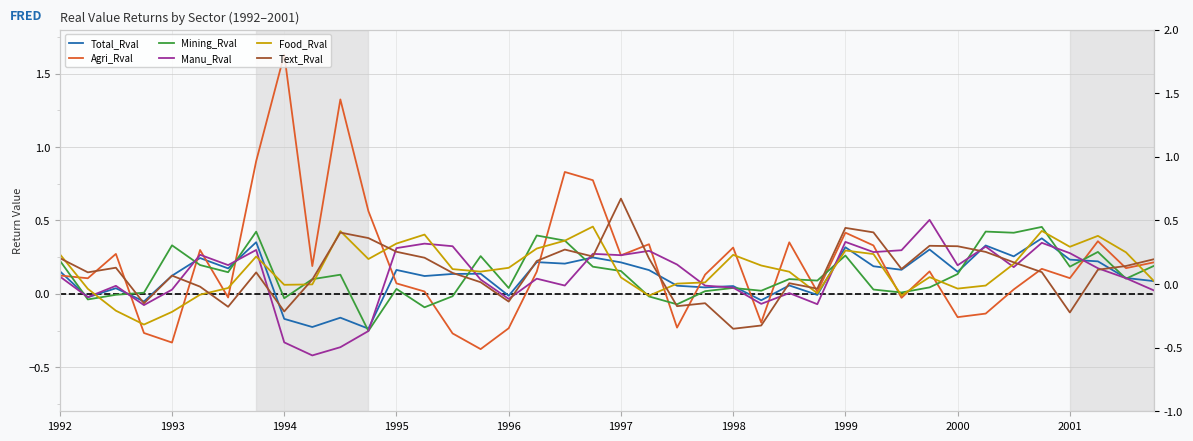

What is the value of the Manu_Rval point at the 3rd from the left?

0.1